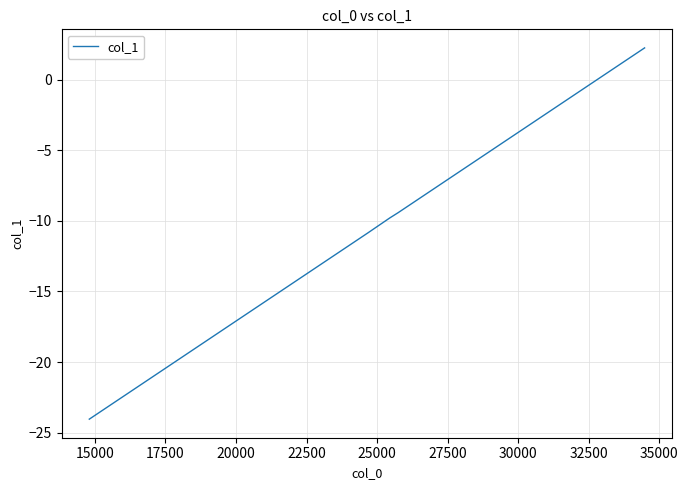

What is the difference between the maximum and minimum values?

26.3